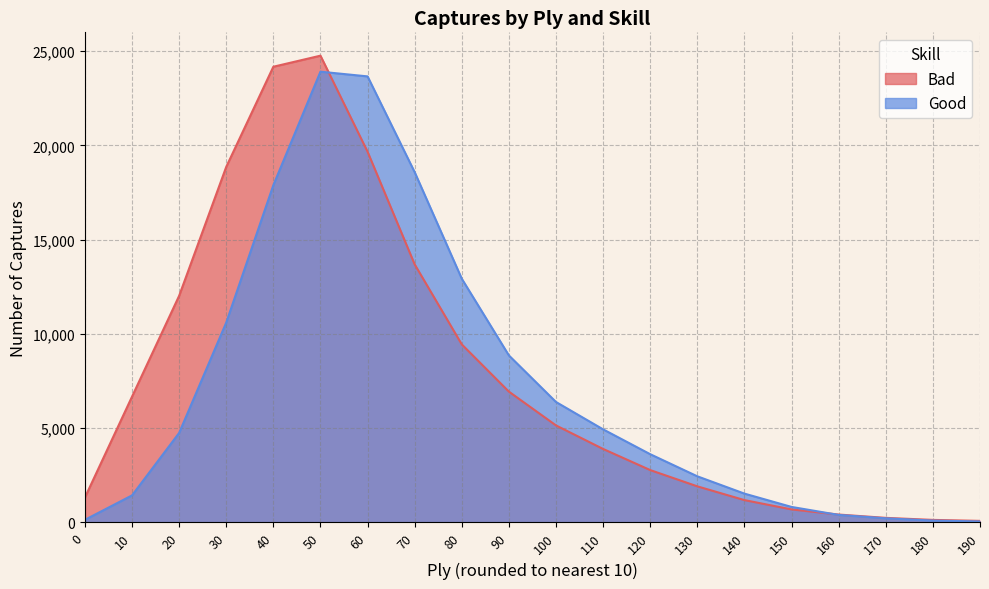

Rank the series at 50 from highest to lowest value.

Bad, Good